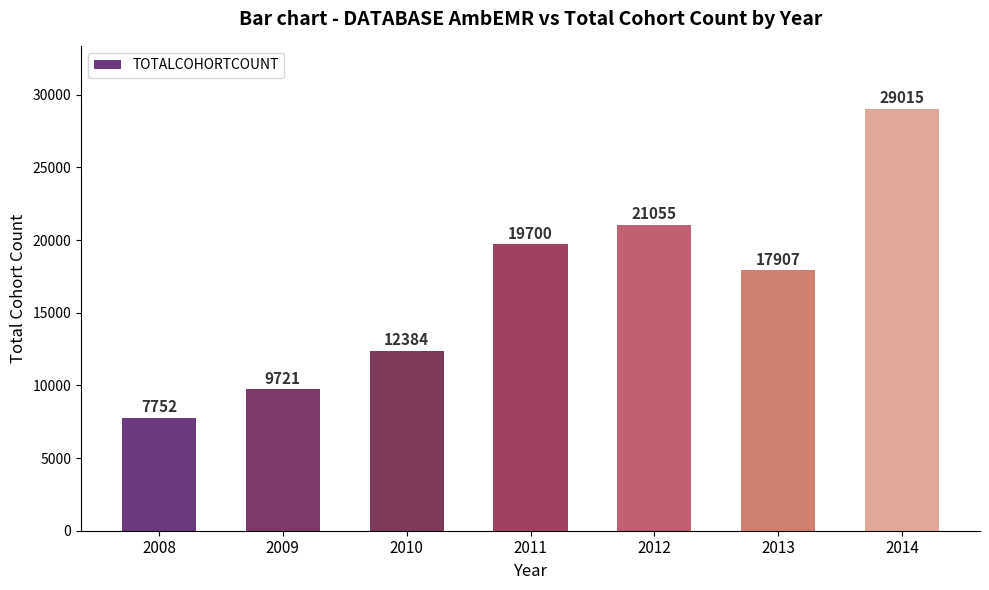

The chart shows a value of 21055 at 2012. True or false?

True